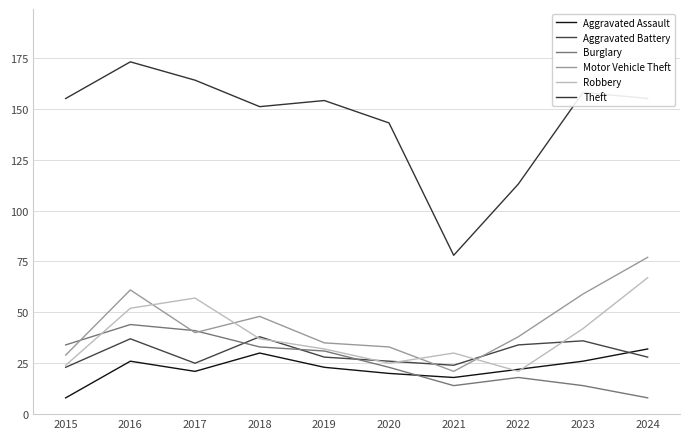

Is it true that Burglary equals 15 at 2017?

False